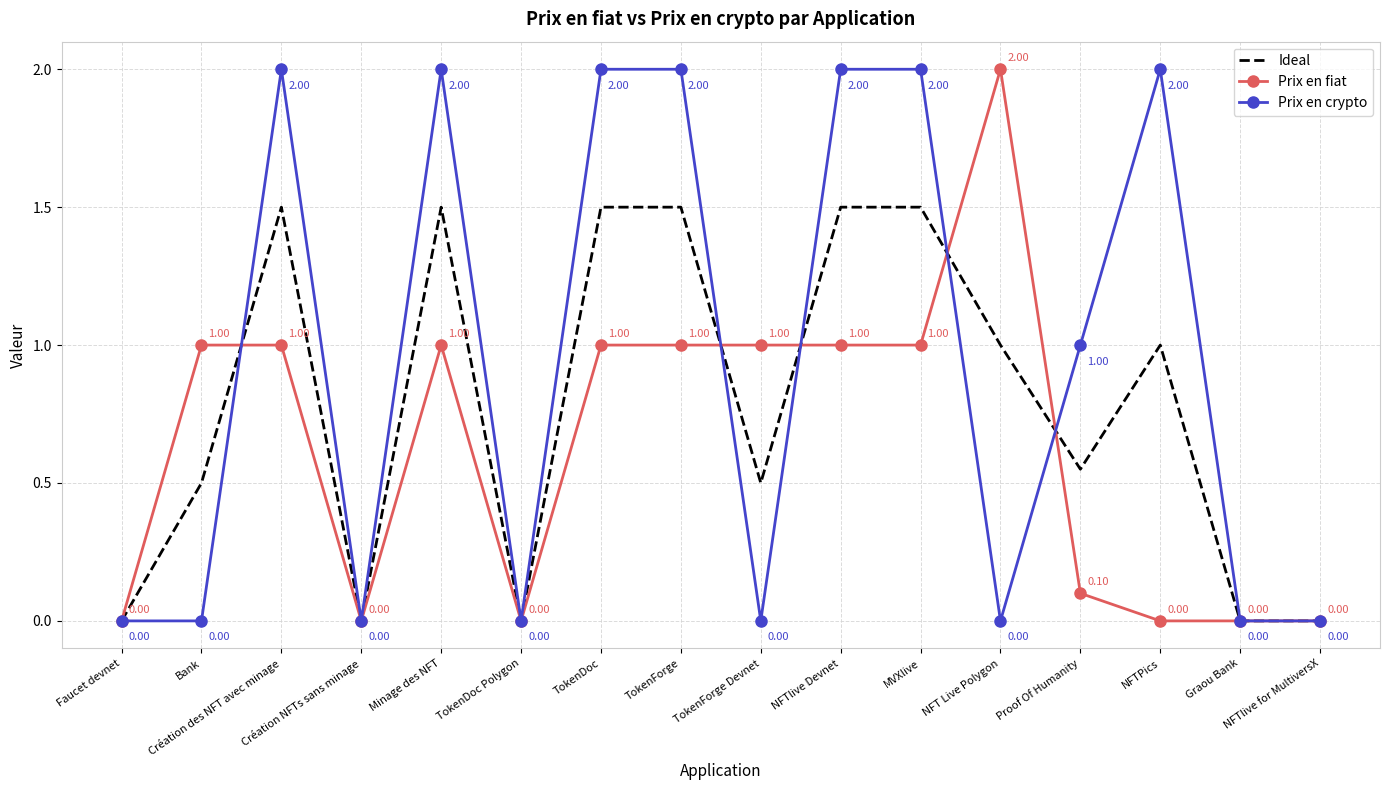

What is the average value of the Prix en crypto series?

0.9